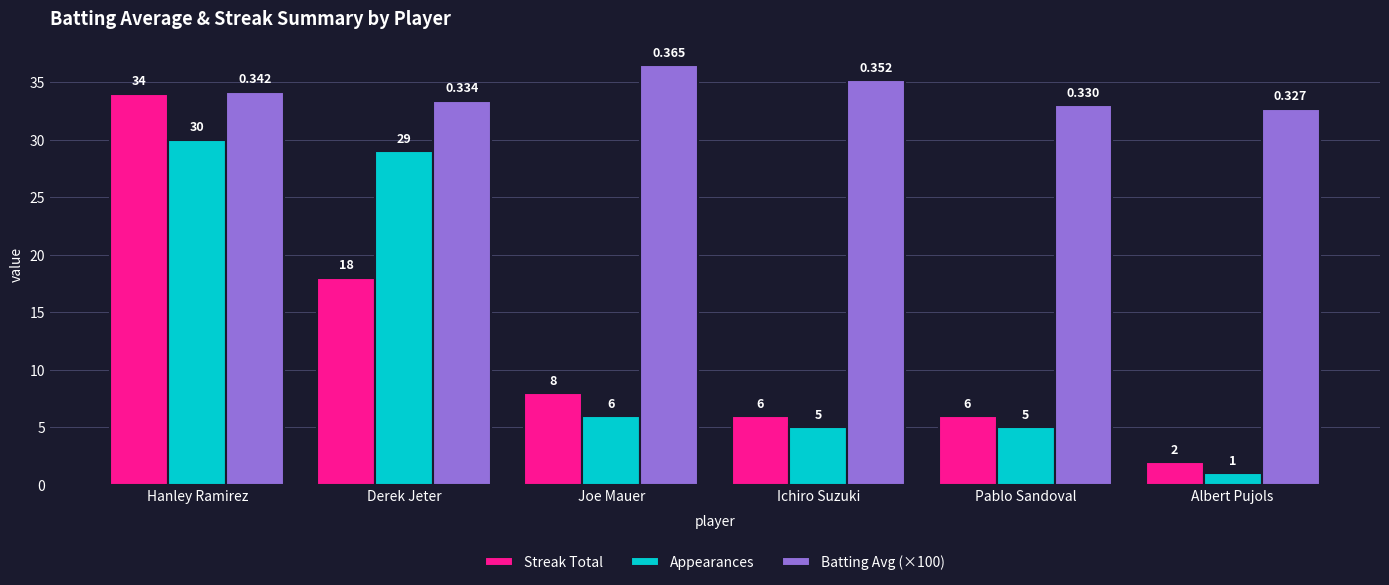

What is the lowest value of the Batting Avg (×100) series?

32.7